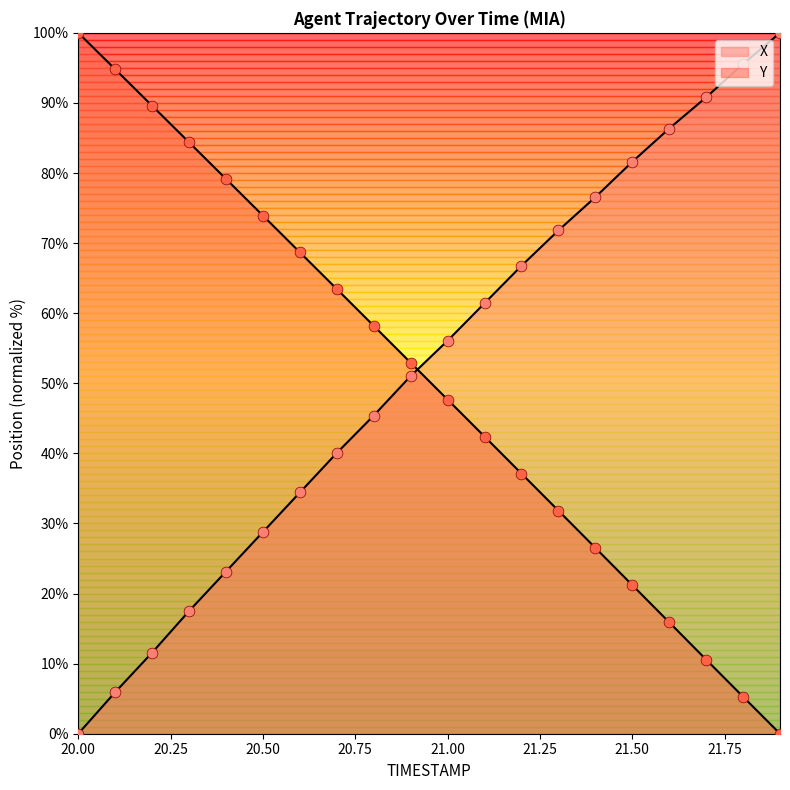

At which category is the sum across all series the highest?

20.9